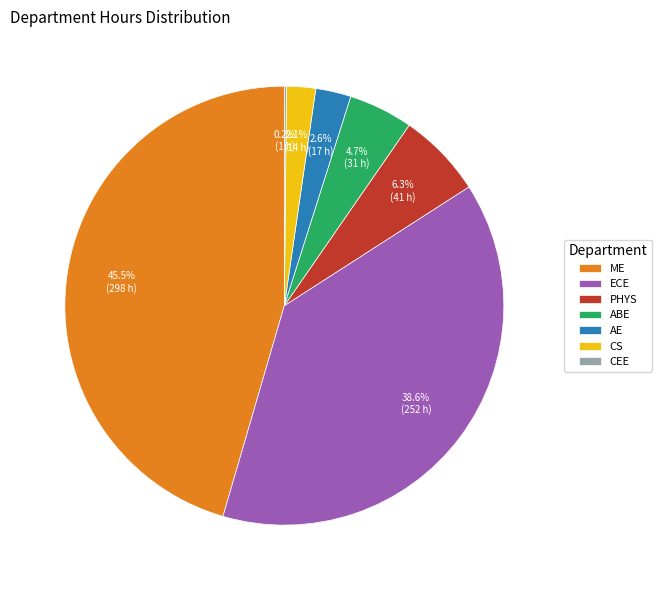

Do ABE and AE together represent more than half of the pie?

No